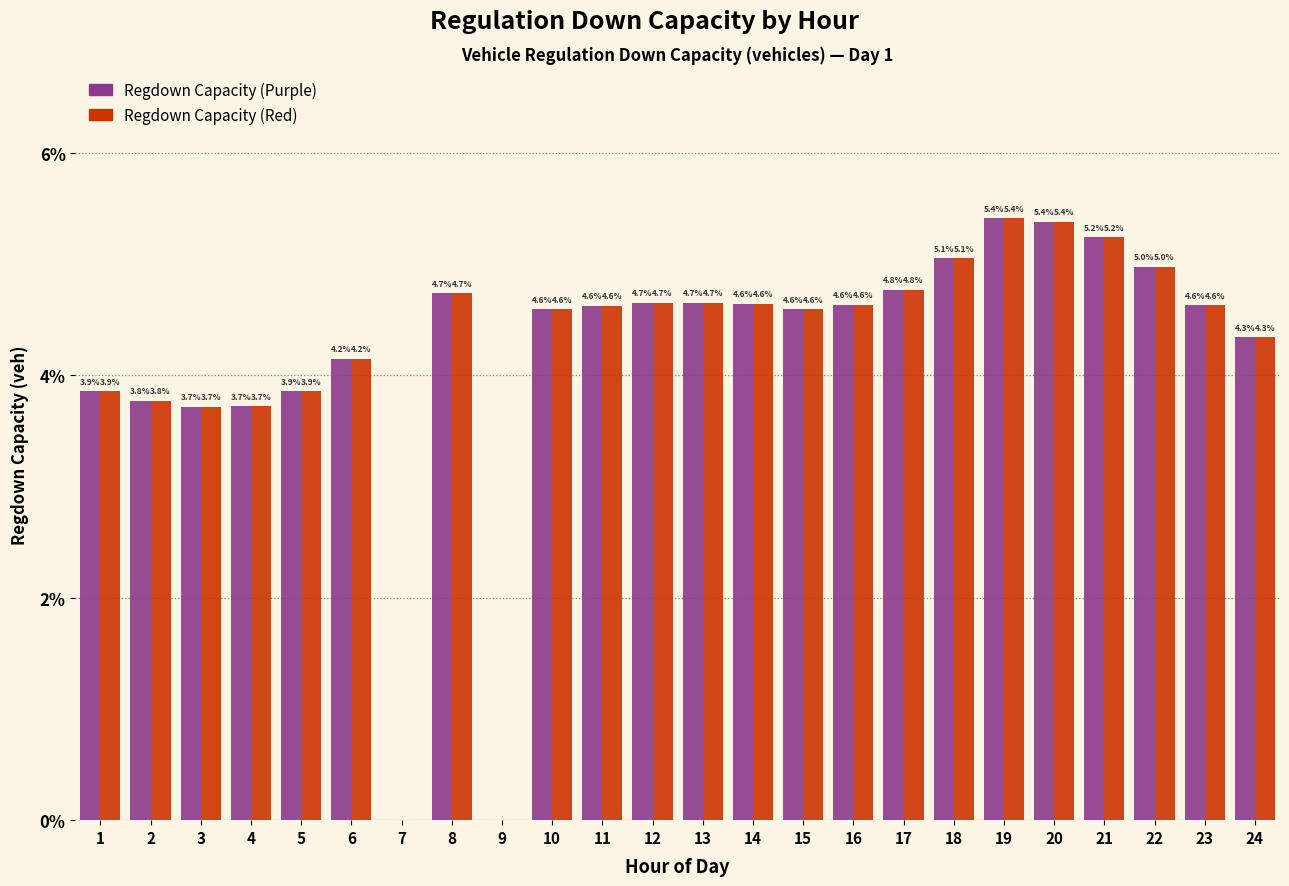

Reading left to right, transcribe all the data shown in this chart.

Regdown Capacity (Purple): 1=3.9	2=3.8	3=3.7	4=3.7	5=3.9	6=4.2	7=0.0	8=4.7	9=0.0	10=4.6	11=4.6	12=4.7	13=4.7	14=4.6	15=4.6	16=4.6	17=4.8	18=5.1	19=5.4	20=5.4	21=5.2	22=5.0	23=4.6	24=4.3
Regdown Capacity (Red): 1=3.9	2=3.8	3=3.7	4=3.7	5=3.9	6=4.2	7=0.0	8=4.7	9=0.0	10=4.6	11=4.6	12=4.7	13=4.7	14=4.6	15=4.6	16=4.6	17=4.8	18=5.1	19=5.4	20=5.4	21=5.2	22=5.0	23=4.6	24=4.3